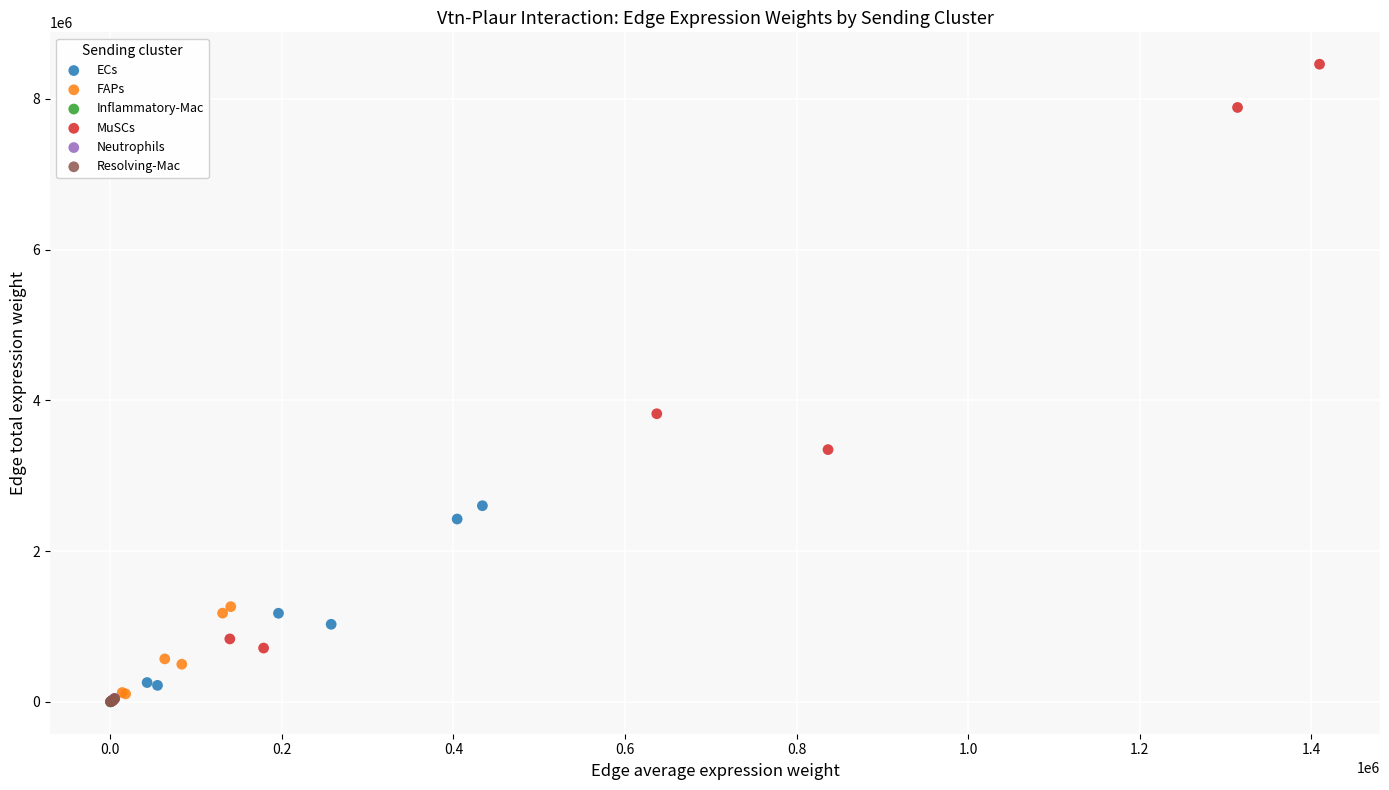

Which series has the widest spread of Y values?

MuSCs